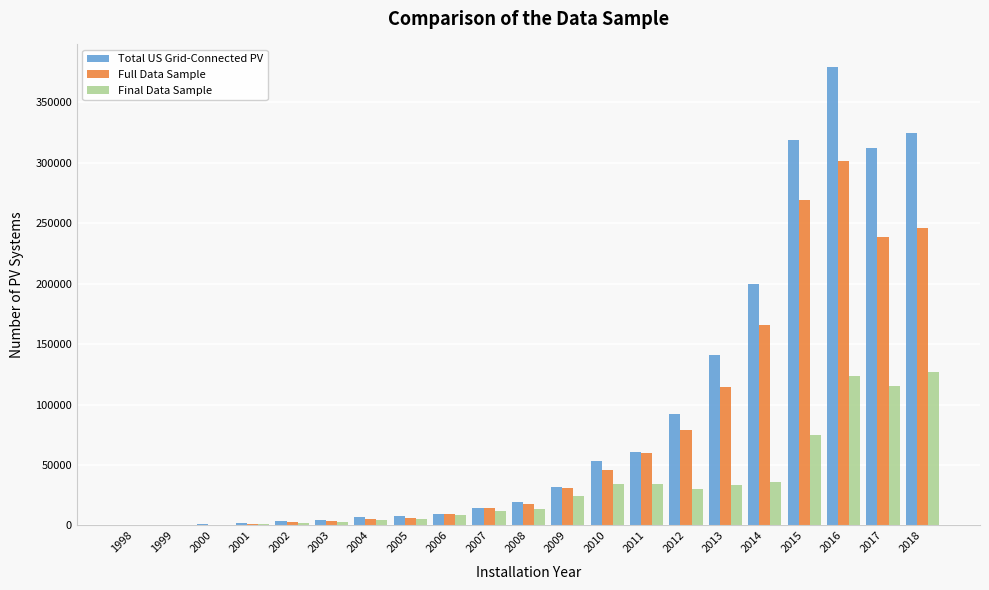

What is the sum of all Final Data Sample values?

681187